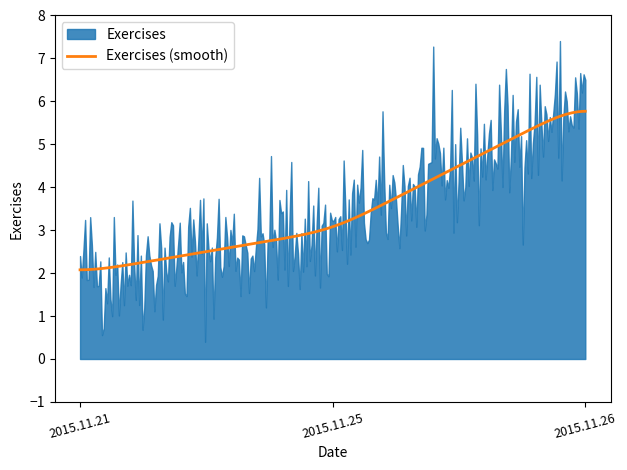

What is the approximate value at 2015.11.25?

3